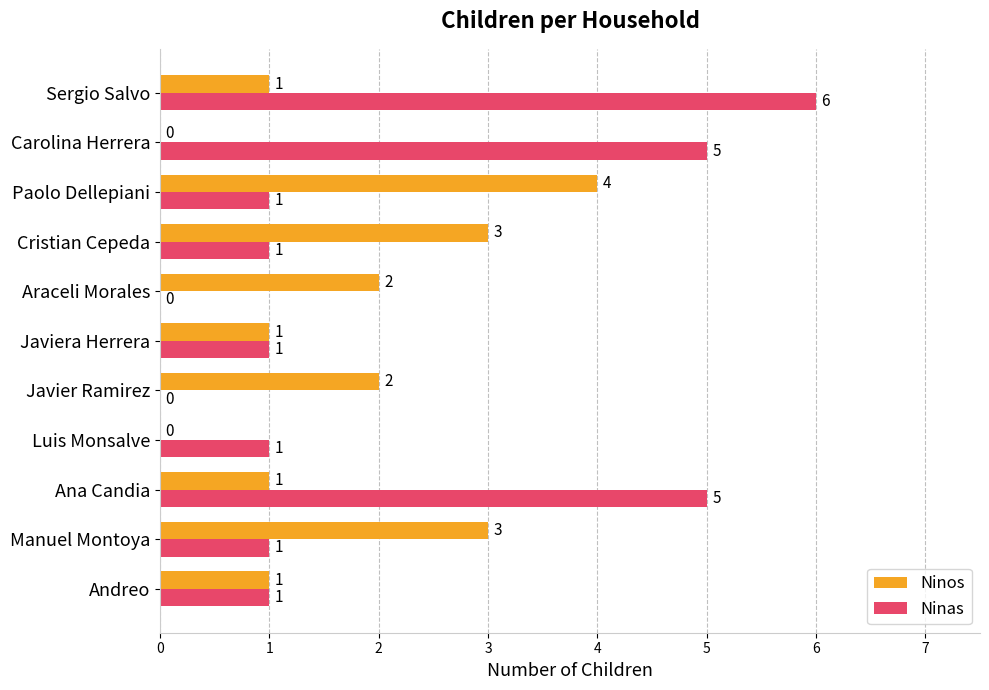

What is the greatest value displayed?

6